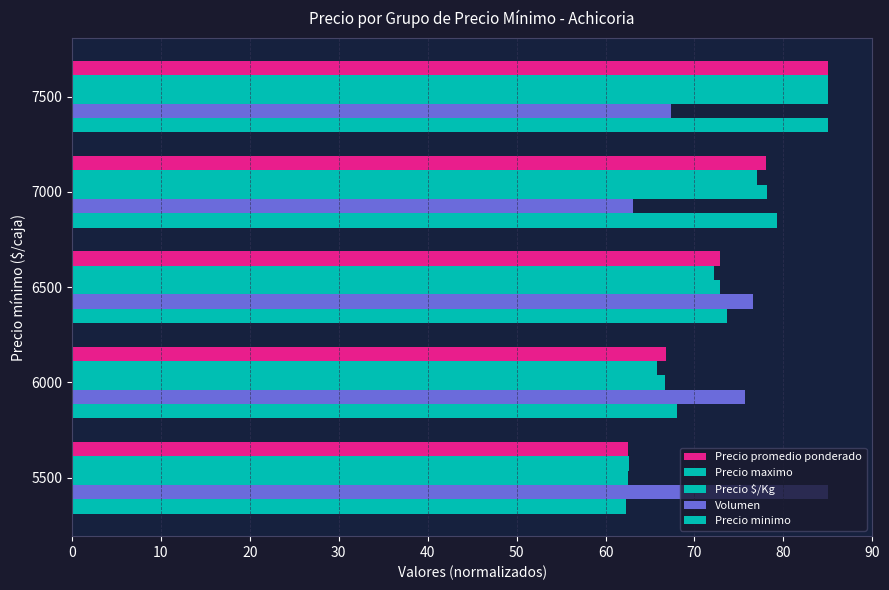

How many data points in Precio $/Kg are less than 72?

2